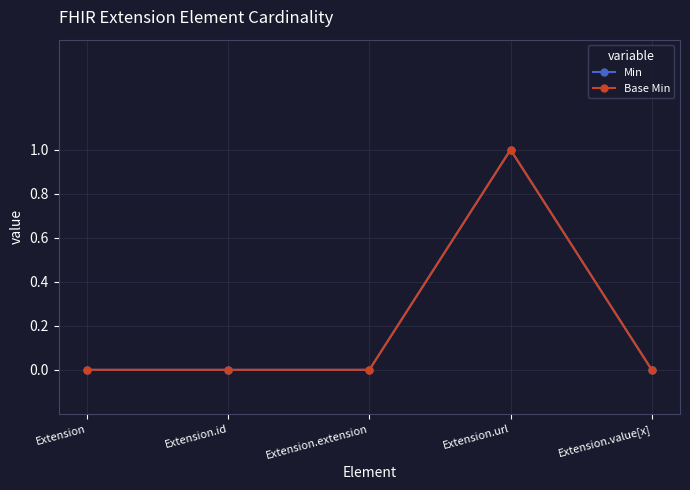

Is this an area chart (filled region under the line)?

No